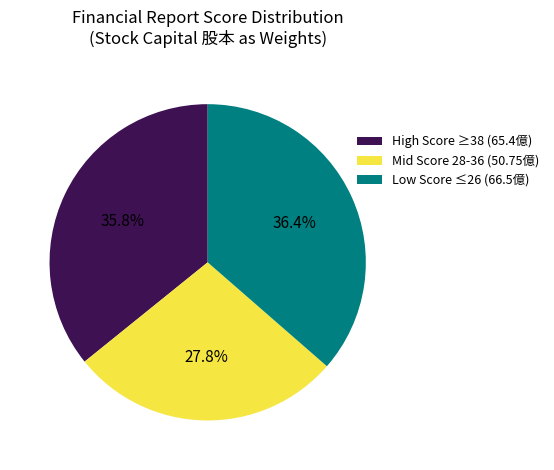

Rank the categories by value from lowest to highest.

Mid Score 28-36 (50.75億), High Score ≥38 (65.4億), Low Score ≤26 (66.5億)